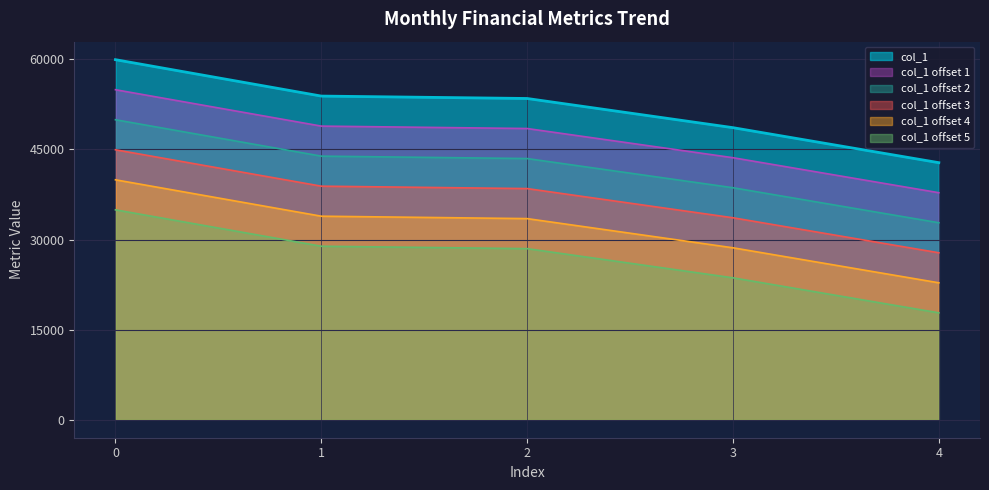

True or false: there are more than 1 points higher than both neighbors.

False